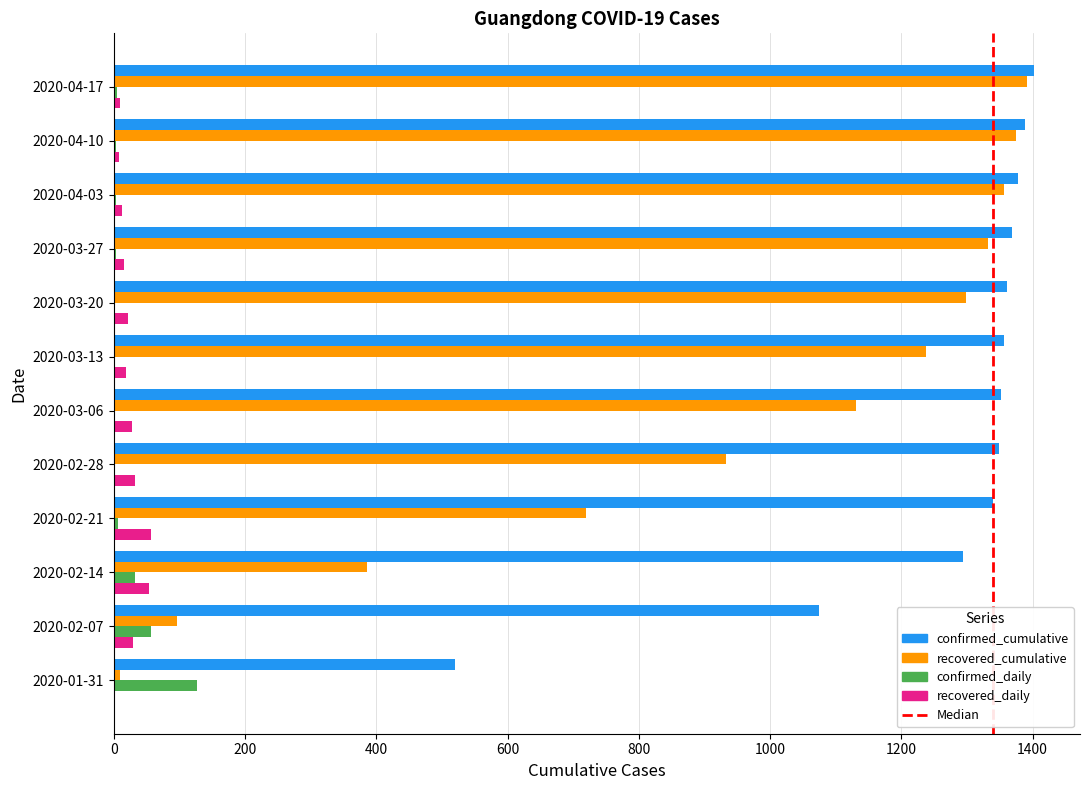

Count the number of categories in the chart.

12